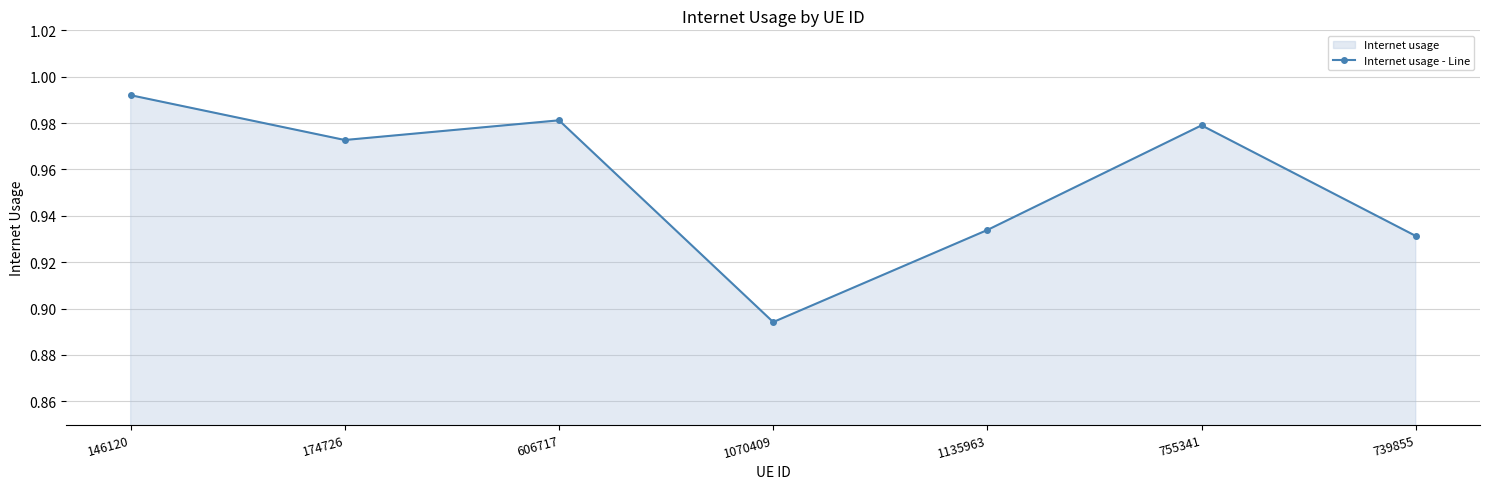

The chart shows a value of 0.7 at 146120. True or false?

False